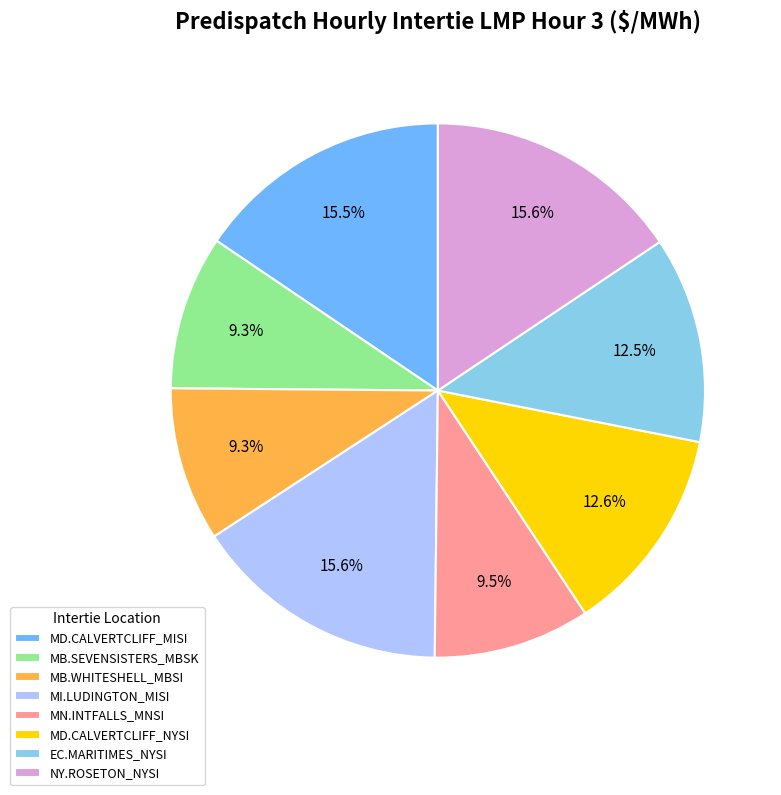

Is there a majority slice in this chart?

No